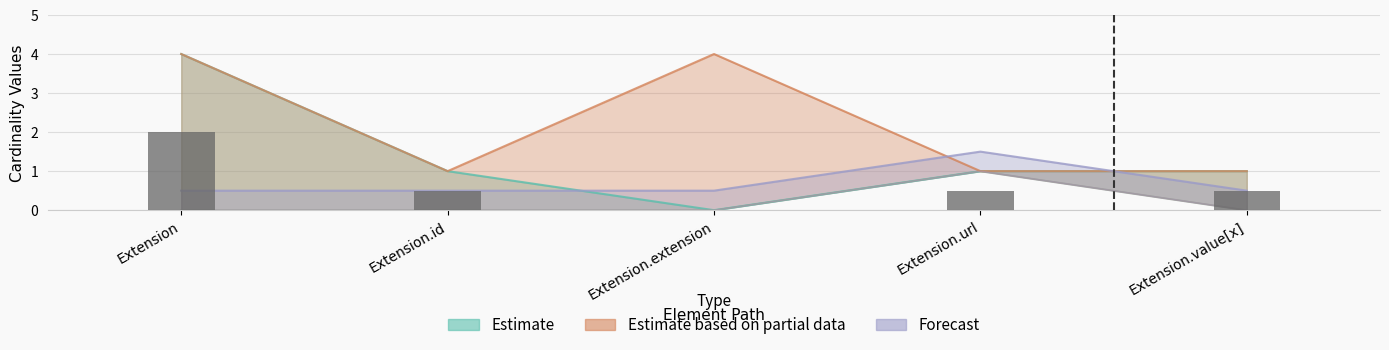

Count the Min values in the range 0 to 1.

5